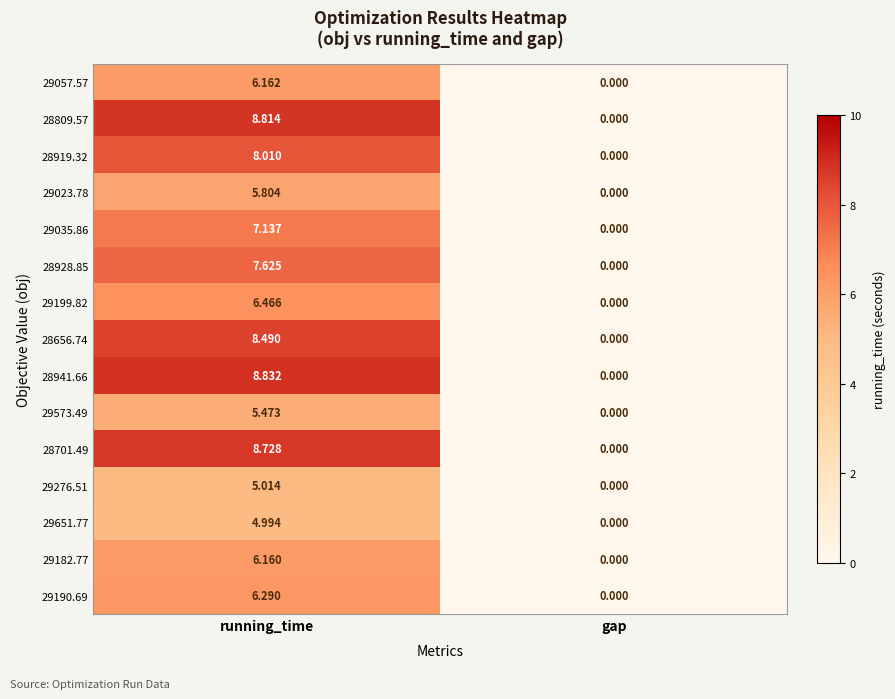

At which label is 29182.77 closest to 3?

gap